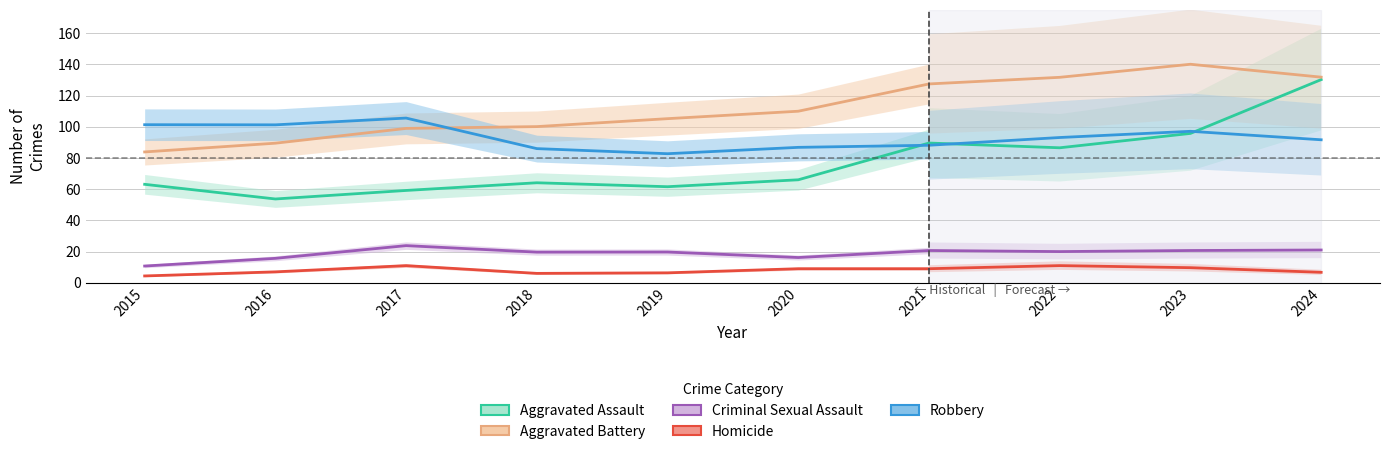

At which category is the sum across all series the highest?

2024